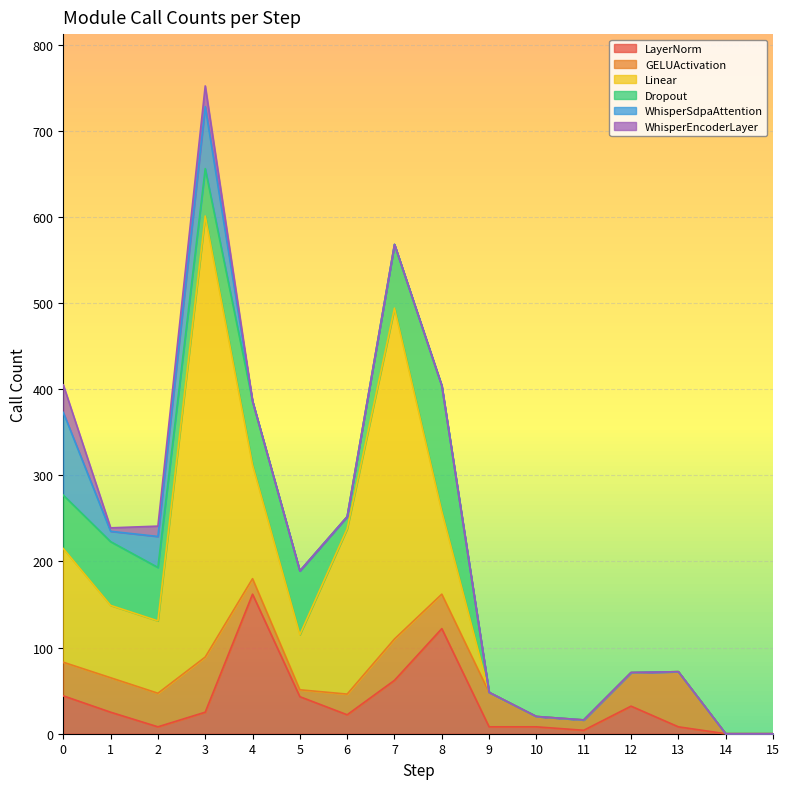

At which category does the chart reach its peak across all series?

3